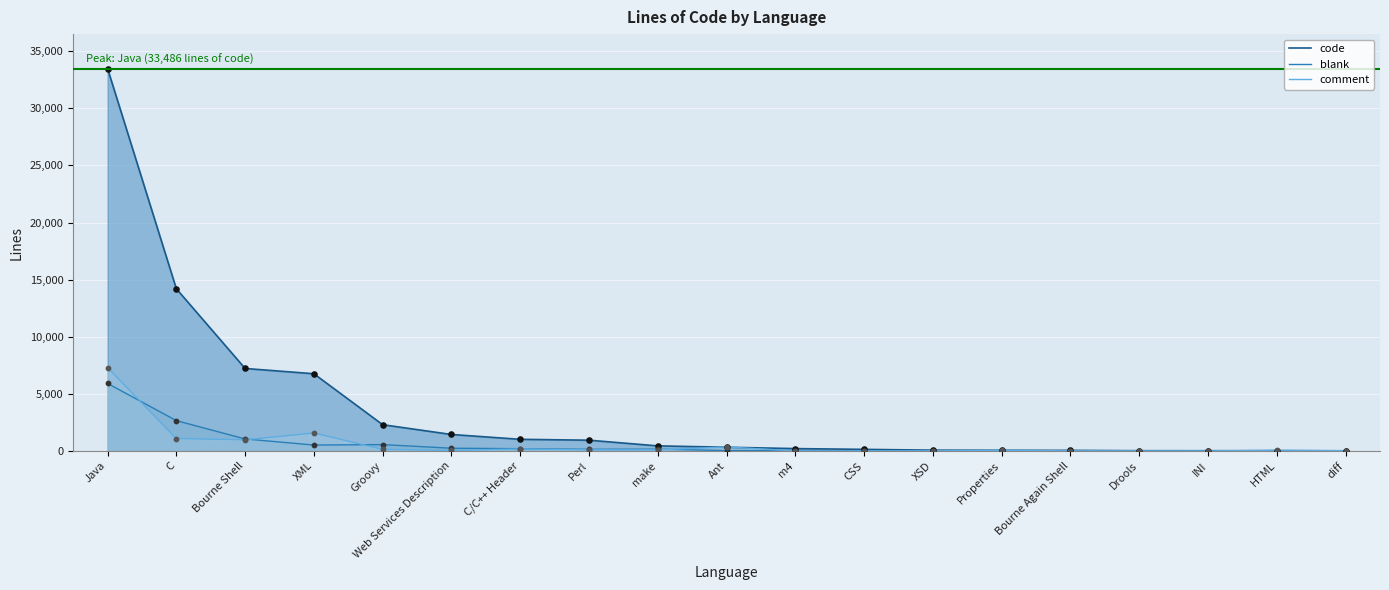

Which series contains the lowest Y value?

blank